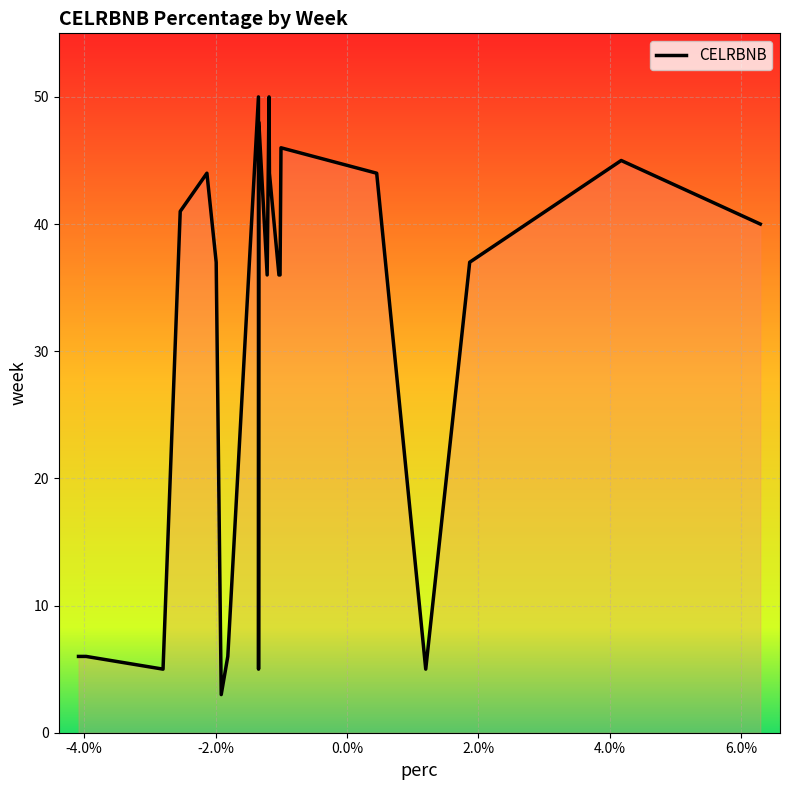

How many distinct data groups are displayed?

1